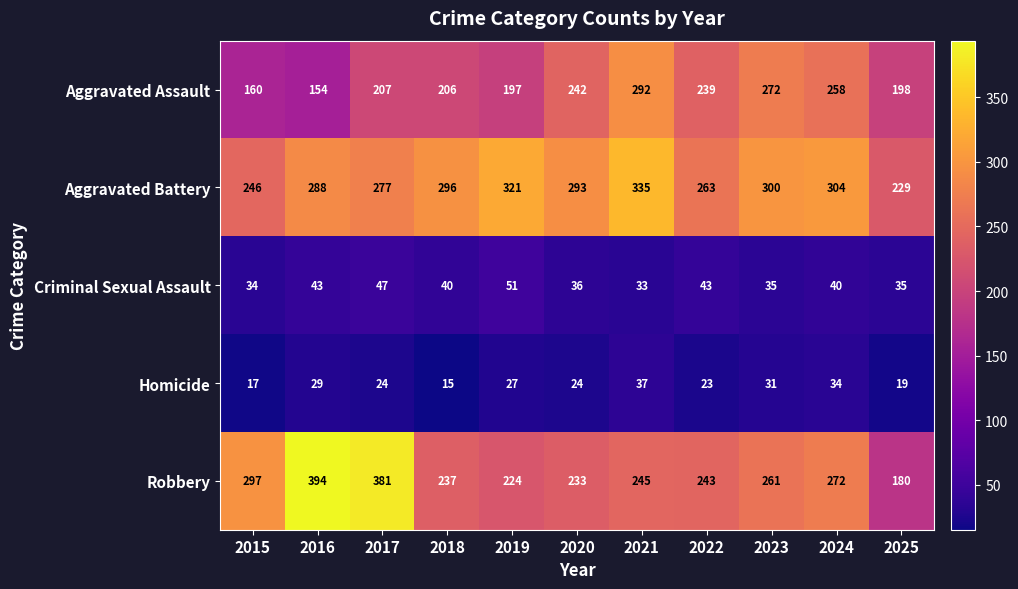

Which series changed the most between 2023 and 2025?

Robbery